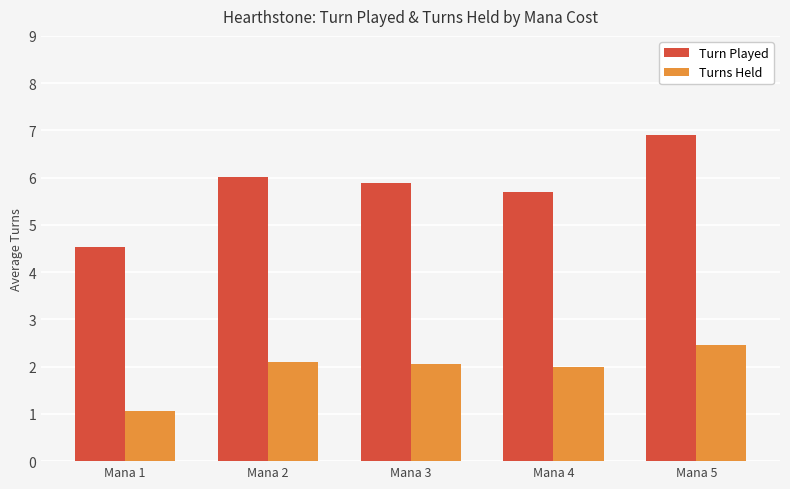

How many groups of bars are there?

5